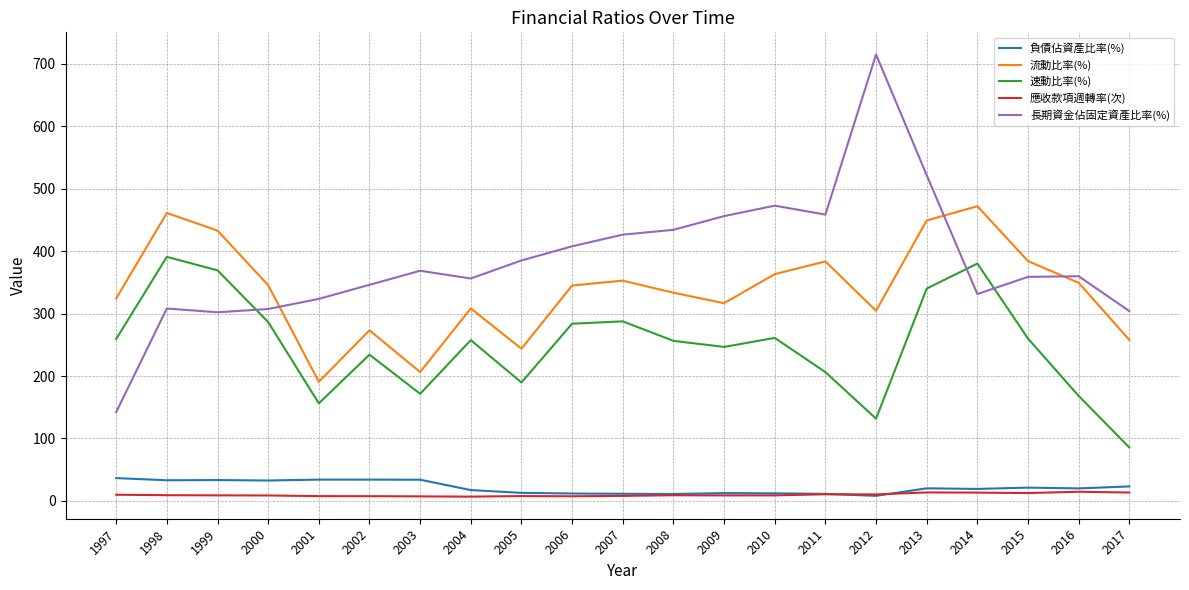

Is it true that 流動比率(%) equals 572.5 at 2016?

False